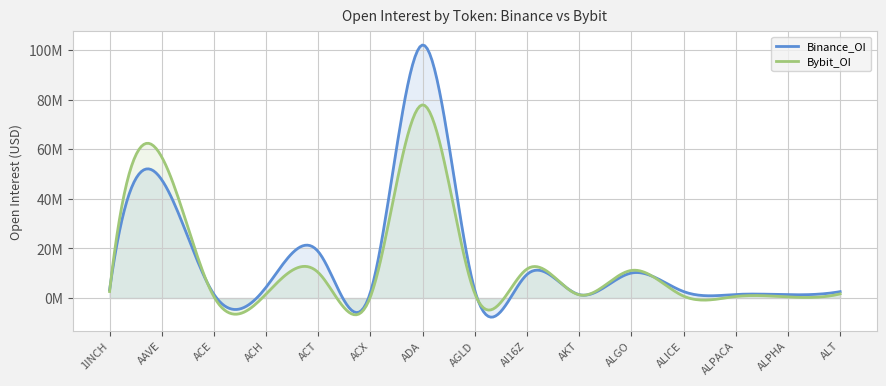

What is the total value across all series at ACE?

2049003